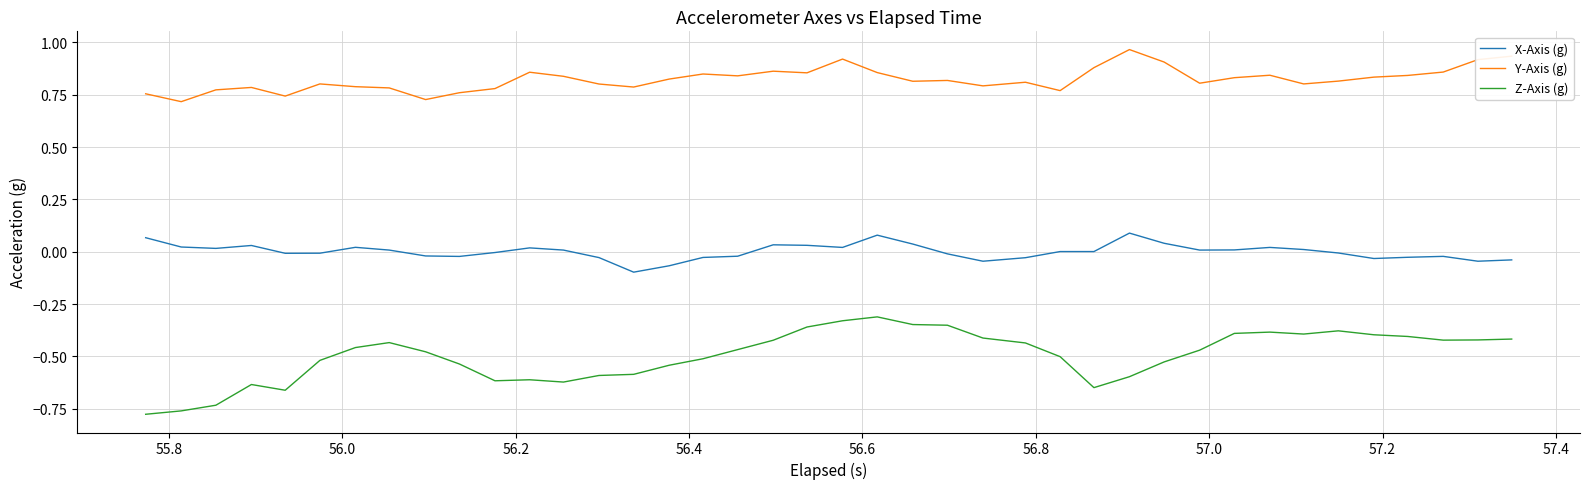

Which series has the widest spread of values?

Z-Axis (g)